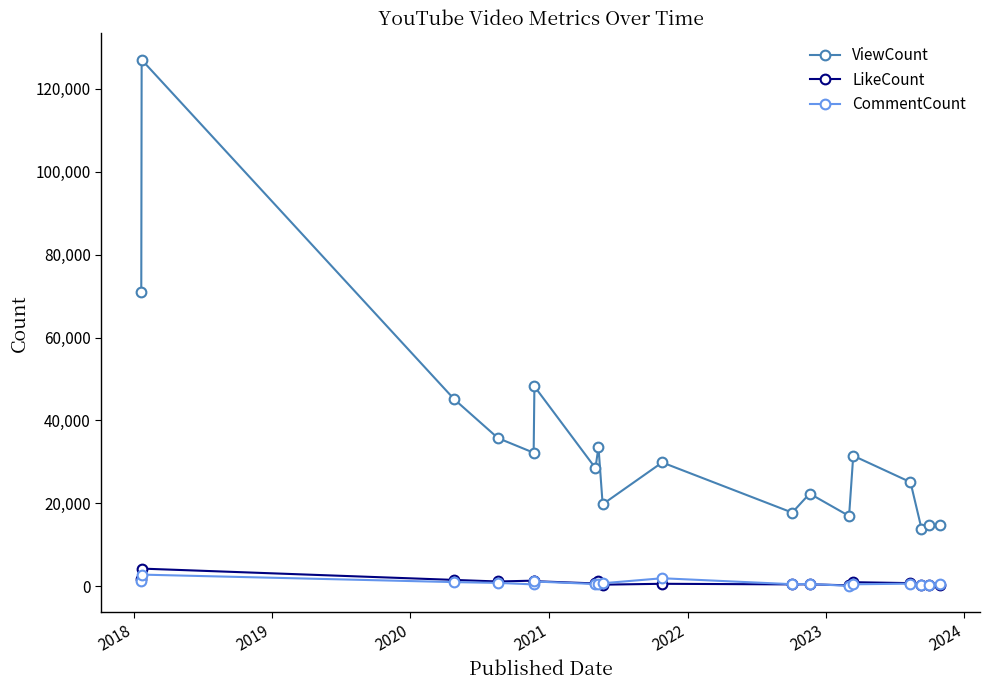

At how many categories does at least one series exceed 102740?

1